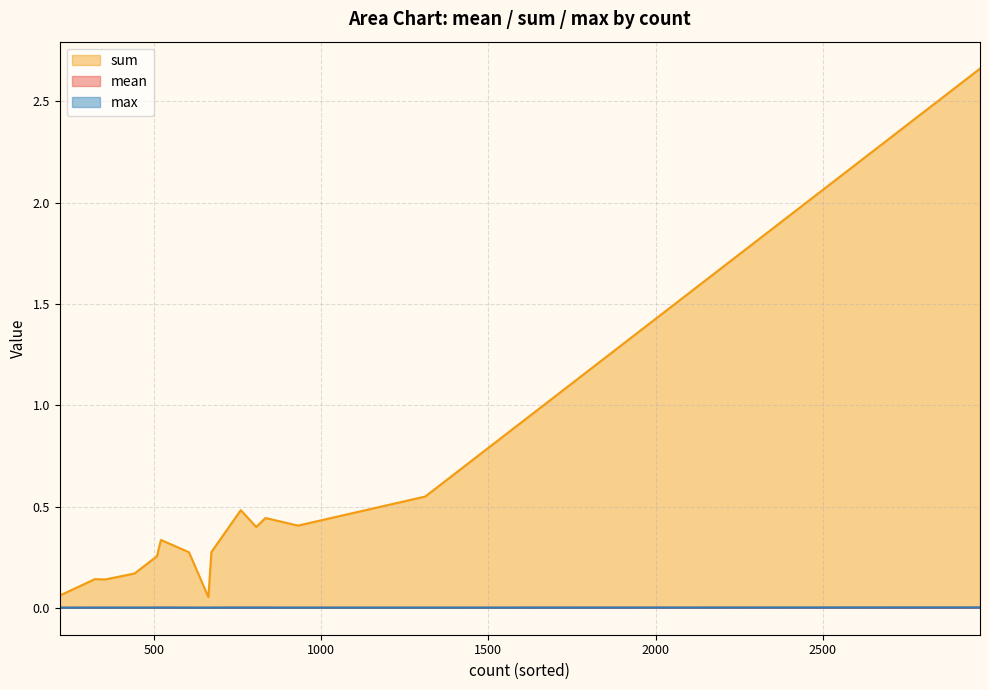

Which has a higher value, 508 or 441?

508